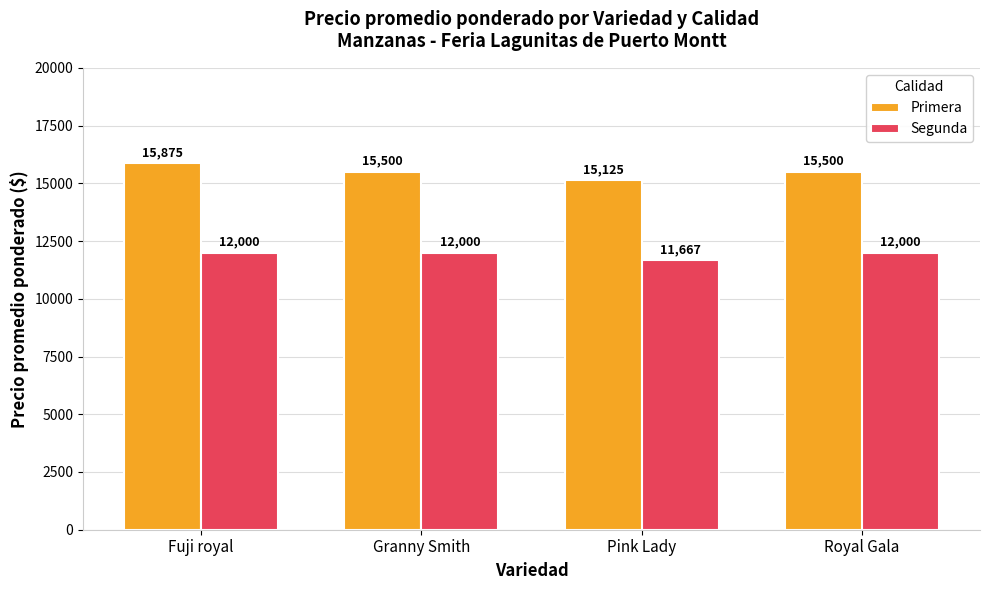

The value of Primera at Fuji royal is 15875. True or false?

True